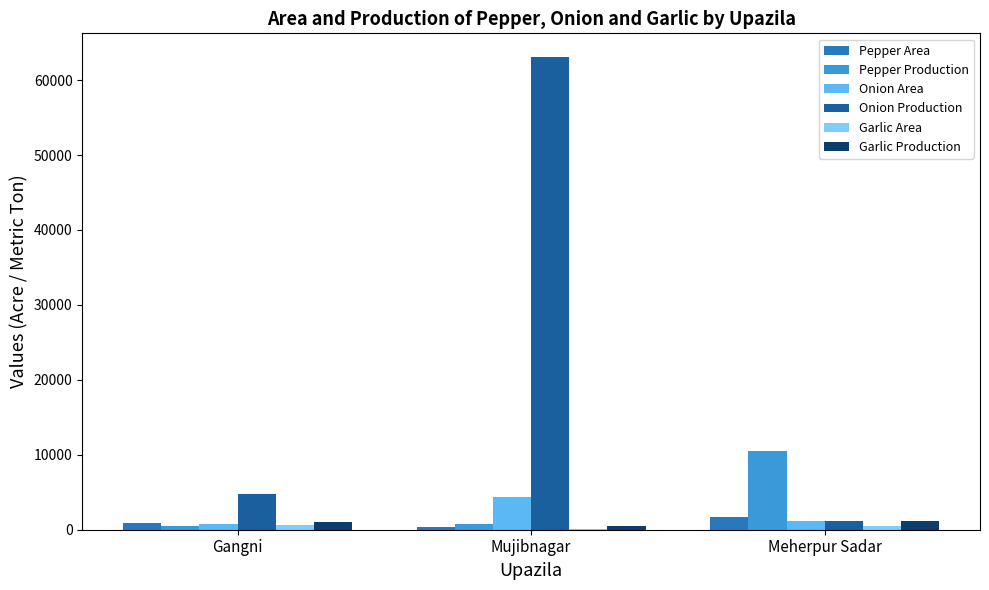

What is the sum of all Garlic Production values?

2627.0